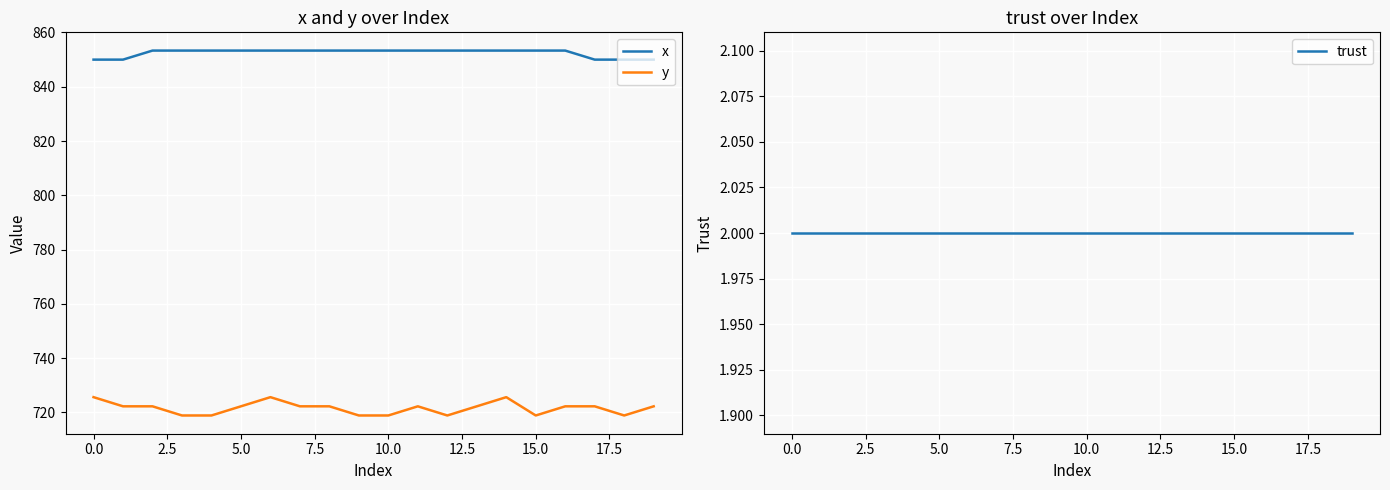

What is the highest value of the y series?

725.6